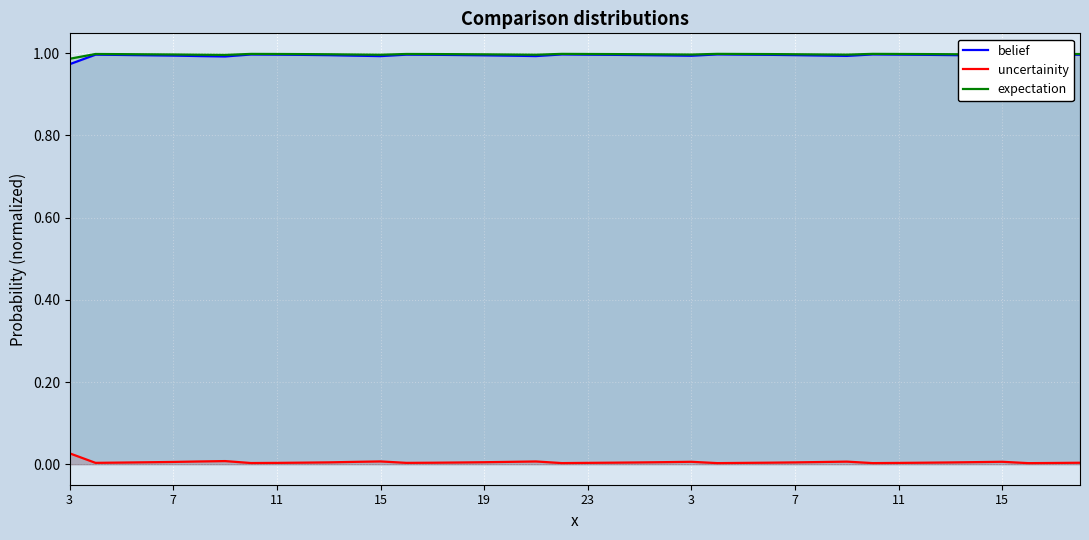

Where is the first local minimum for expectation?

3